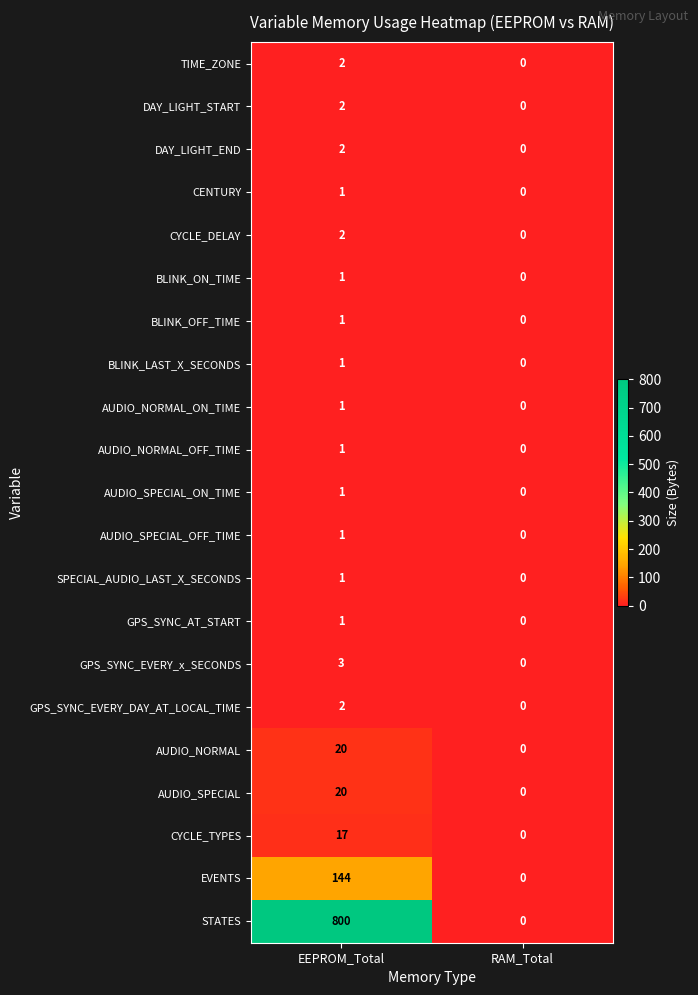

What is the difference between the EVENTS values at RAM_Total and EEPROM_Total?

144